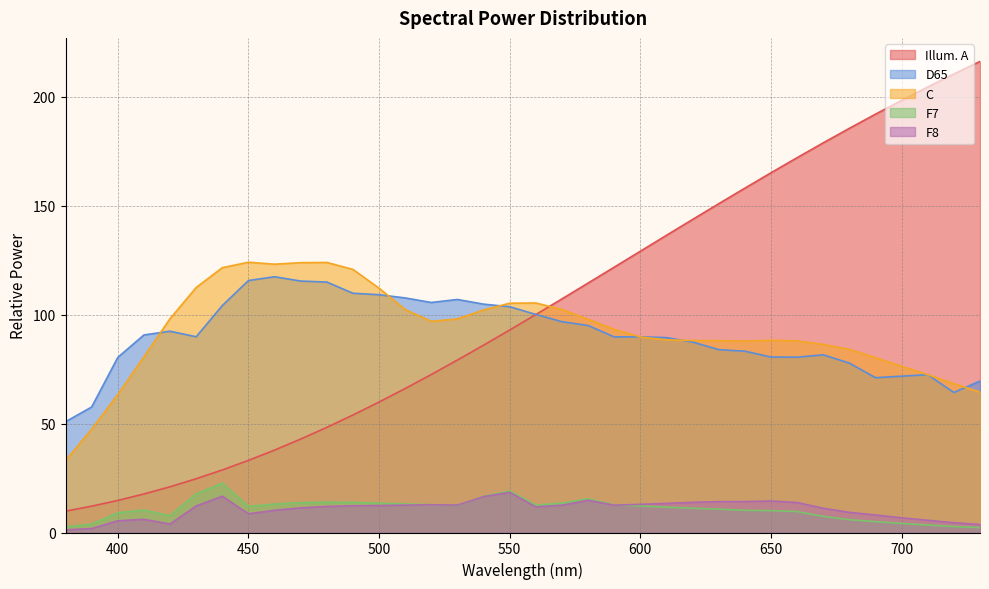

True or false: F7 has more than 2 points higher than both neighbors.

True